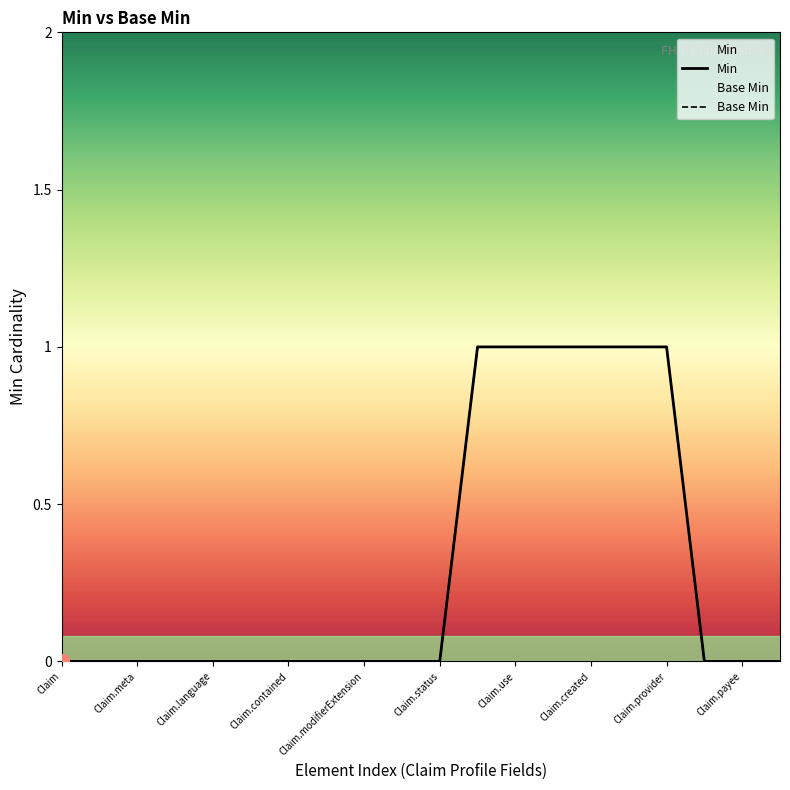

What are all the series names shown in the legend?

Min, Base Min